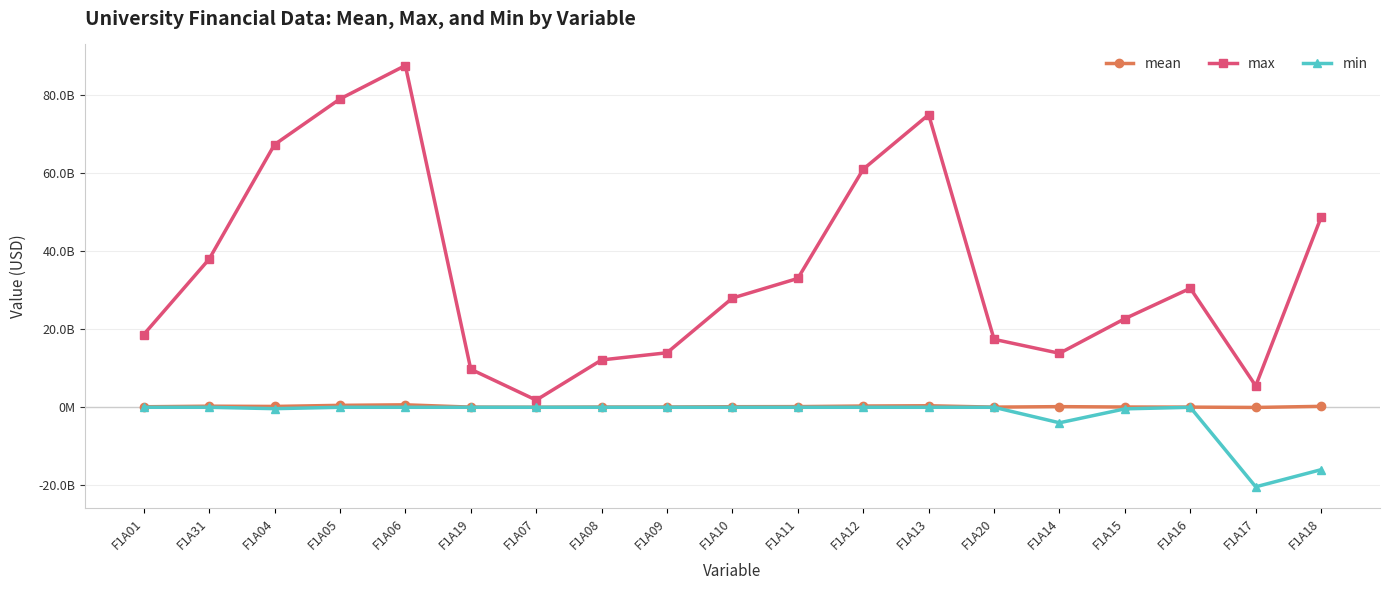

Which category has the lowest value in the mean series?

F1A17